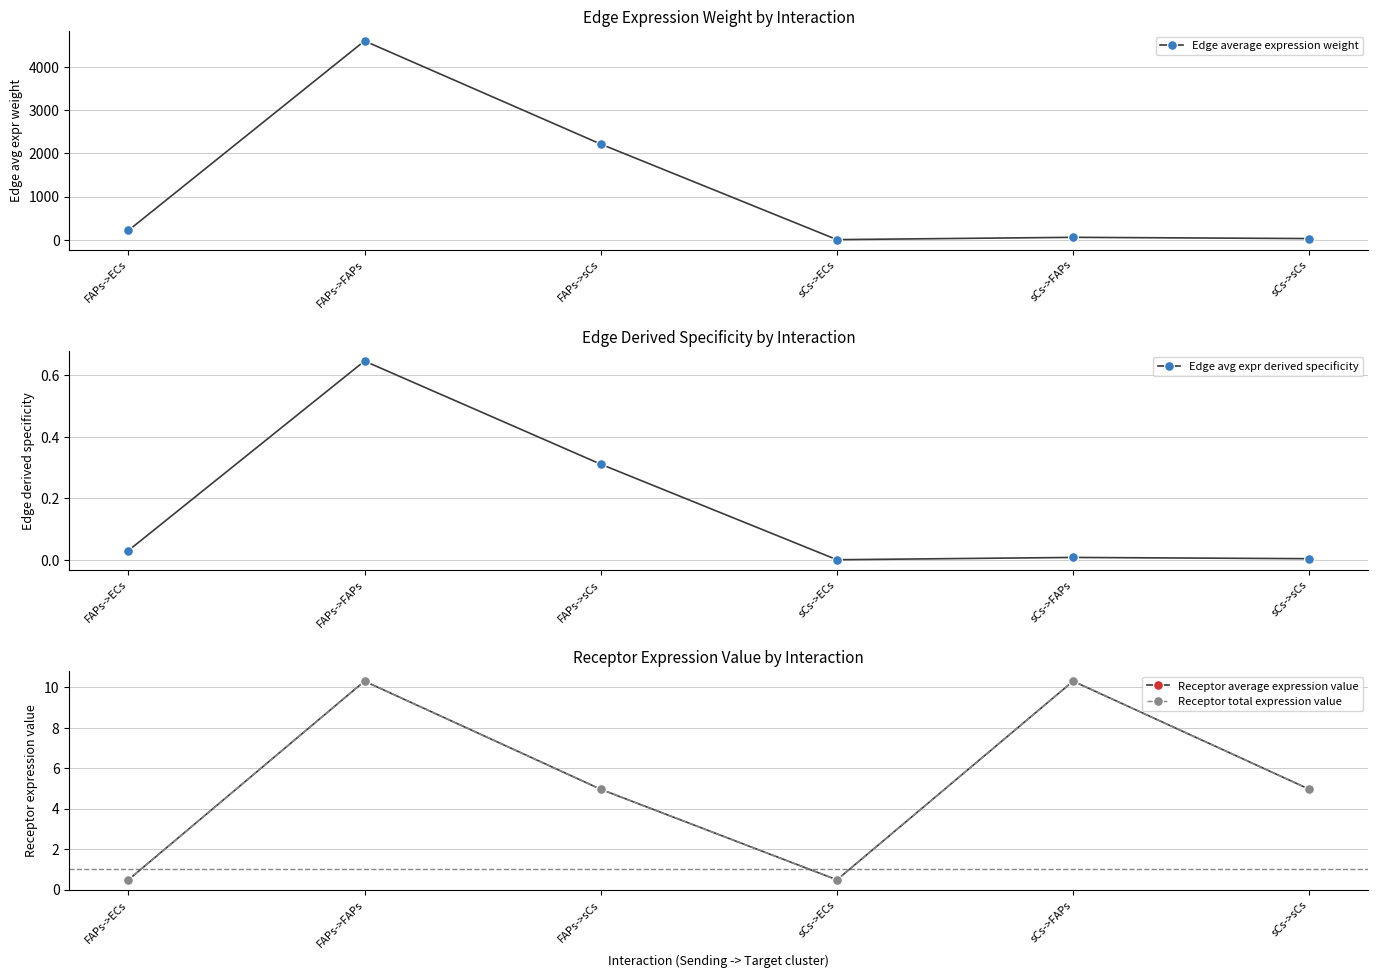

What is the sum of all Edge avg expr derived specificity values?

1.0